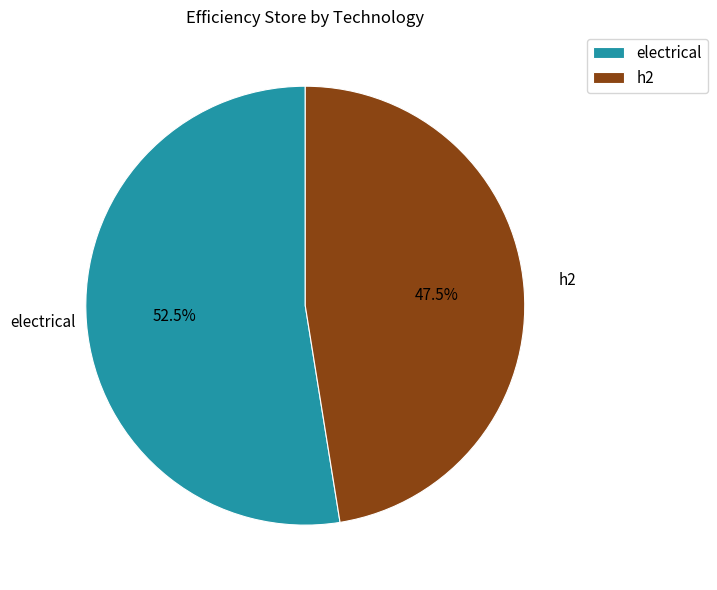

What is the majority slice?

electrical